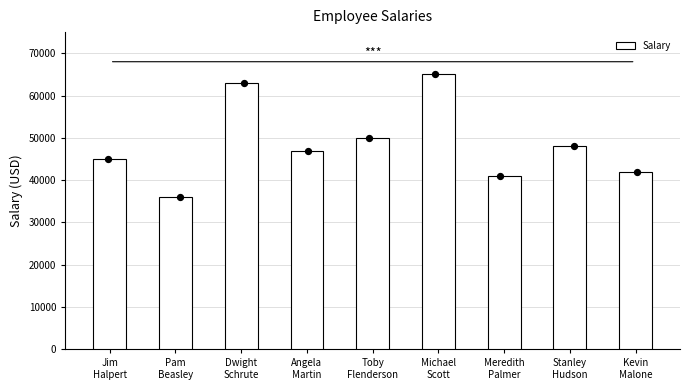

Which has a higher value, Toby
Flenderson or Stanley
Hudson?

Toby
Flenderson